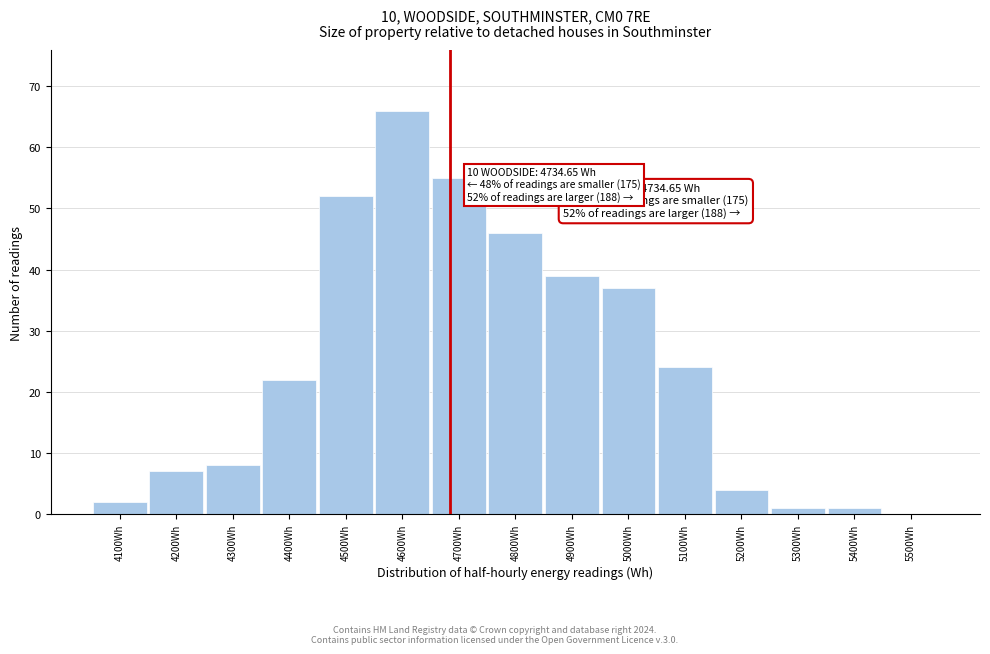

Reading left to right, list all the values displayed in this chart.

4100Wh=2	4200Wh=7	4300Wh=8	4400Wh=22	4500Wh=52	4600Wh=66	4700Wh=55	4800Wh=46	4900Wh=39	5000Wh=37	5100Wh=24	5200Wh=4	5300Wh=1	5400Wh=1	5500Wh=0